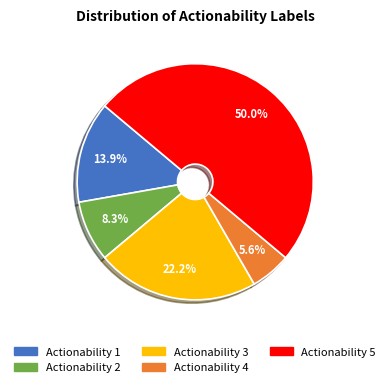

How many segments does this pie chart have?

5